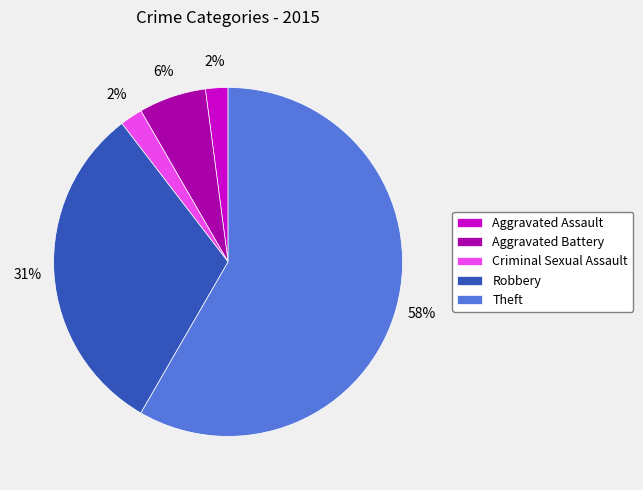

How many slices are in this pie chart?

5